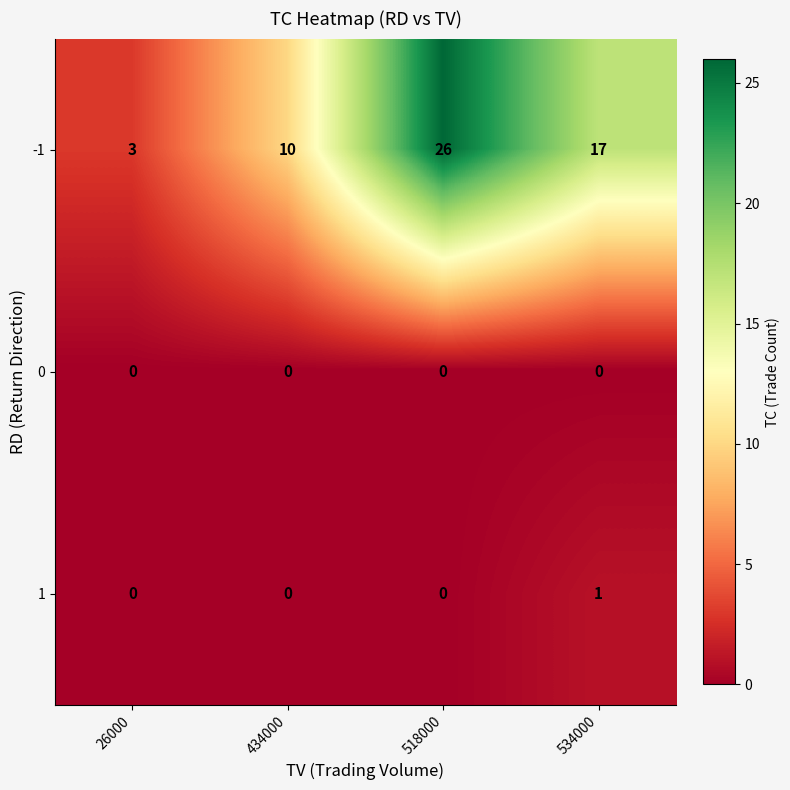

How many data points does each series have?

4